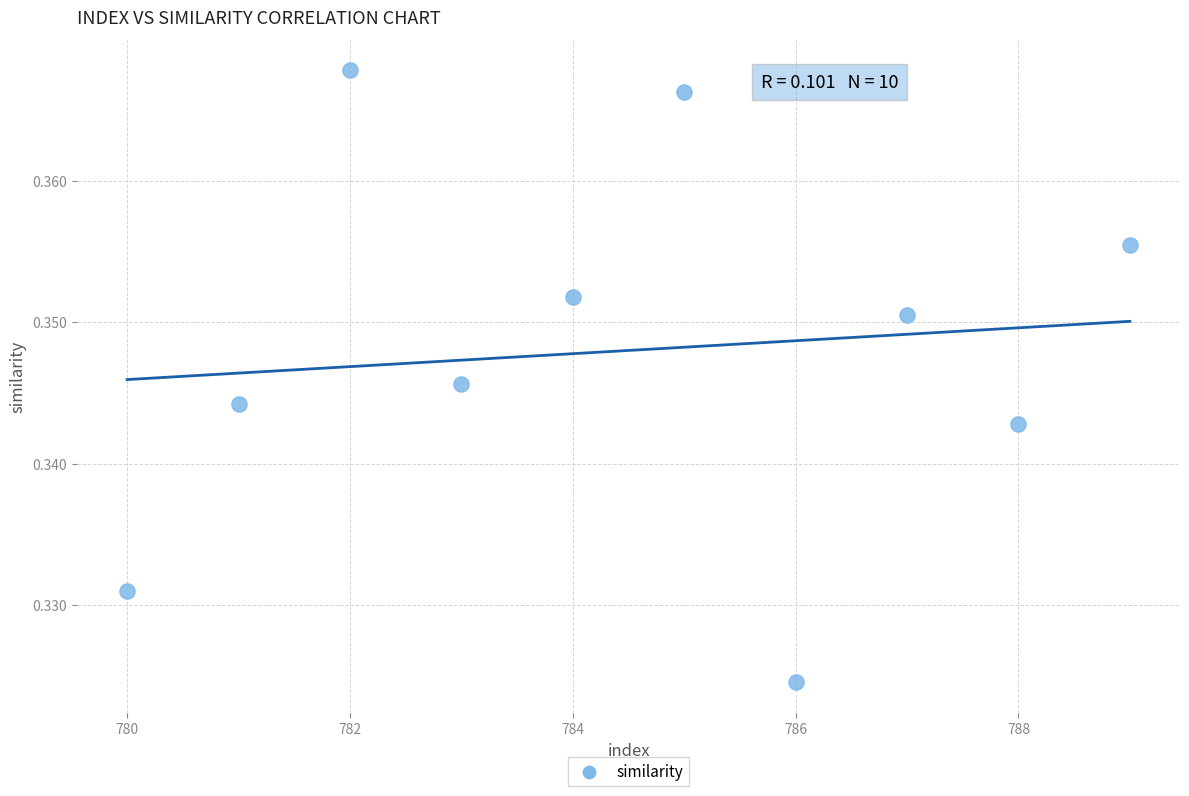

What is the average X value?

784.5